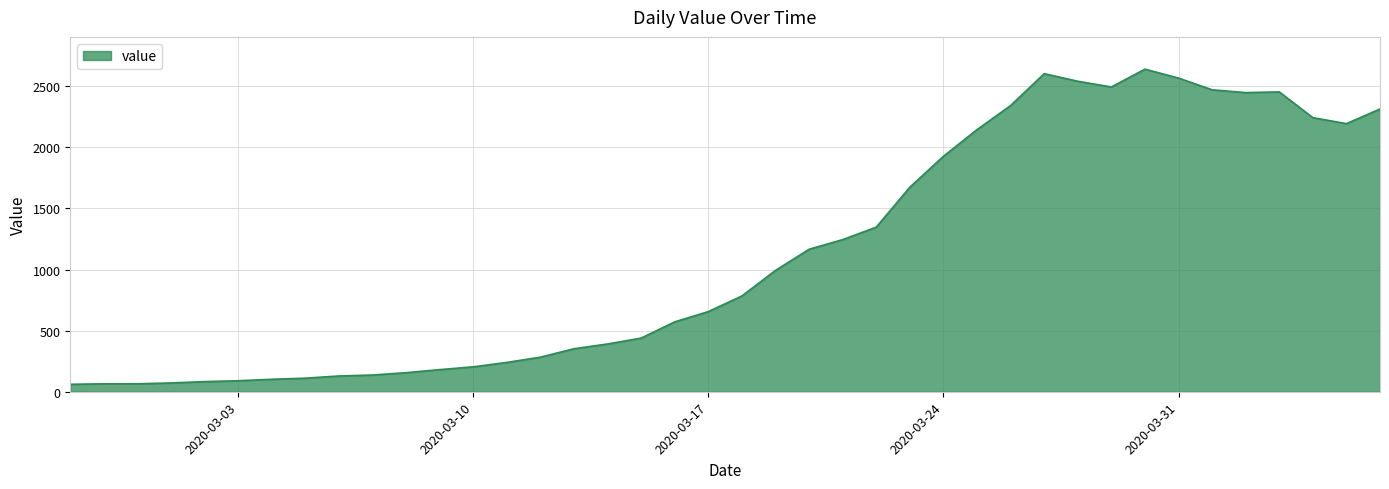

What is the minimum value shown in the chart?

61